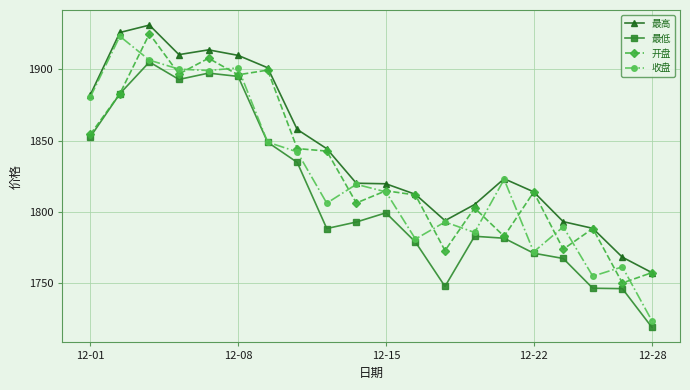

True or false: 最高 and 最低 intersect in this chart.

False